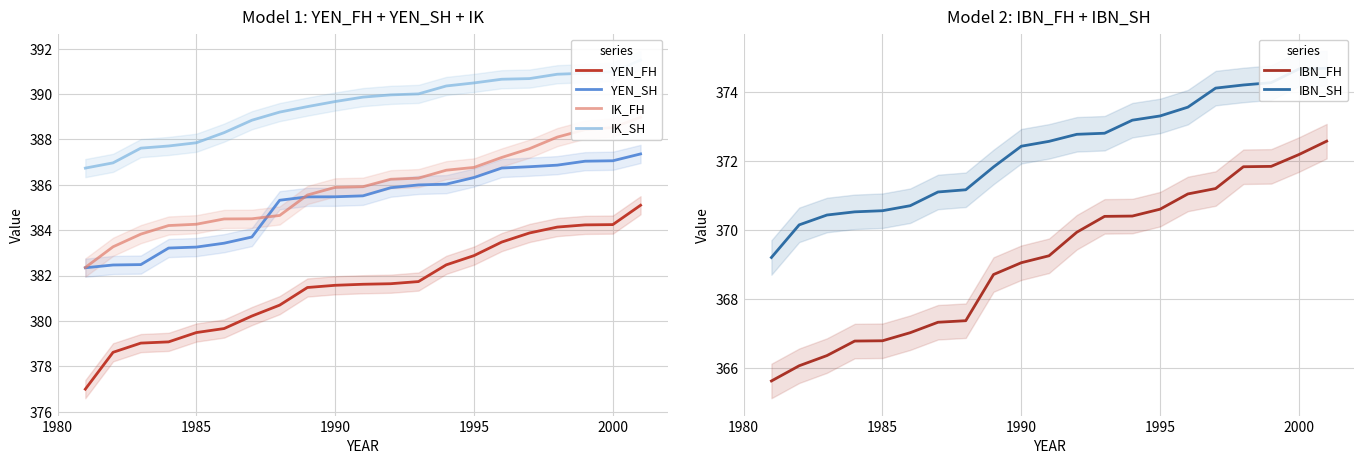

True or false: IK_FH and IBN_FH cross at least once.

False